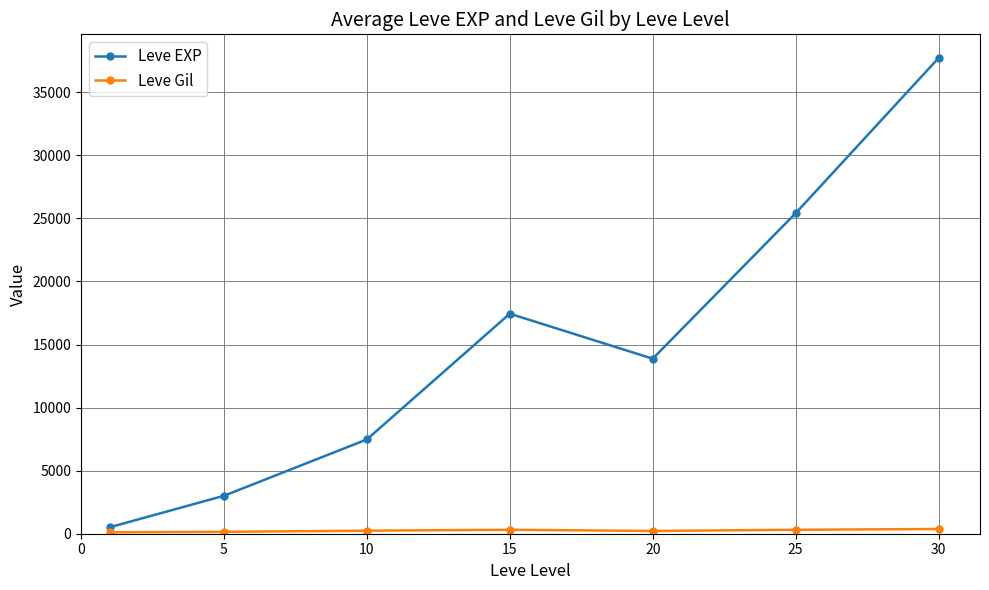

In Leve EXP, how many points are higher than both neighbors (excluding endpoints)?

1